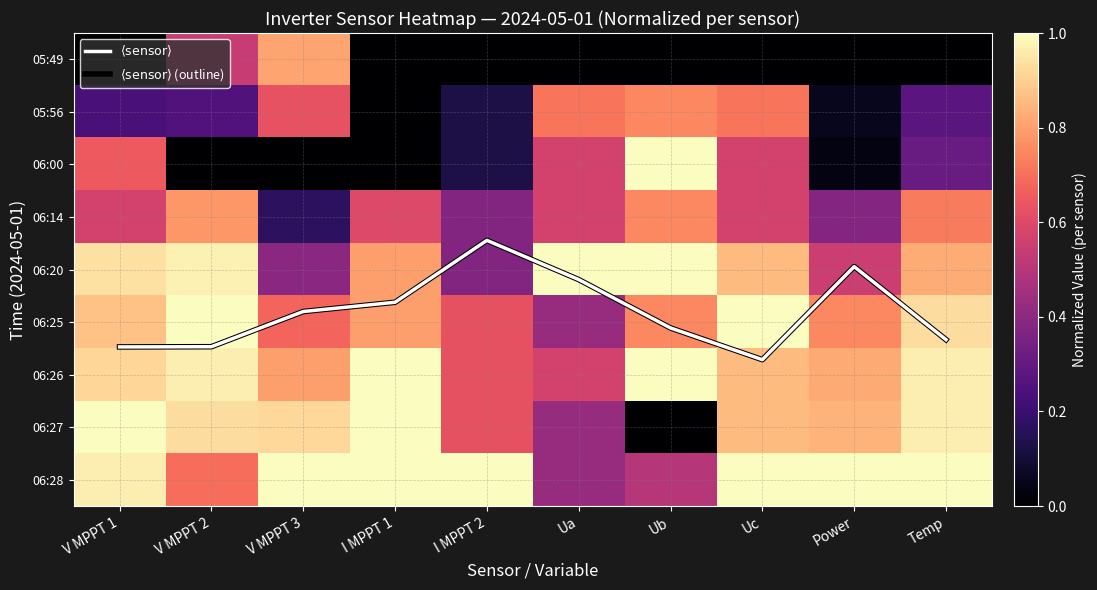

What is the difference between the highest and lowest values at Ub?

5.1